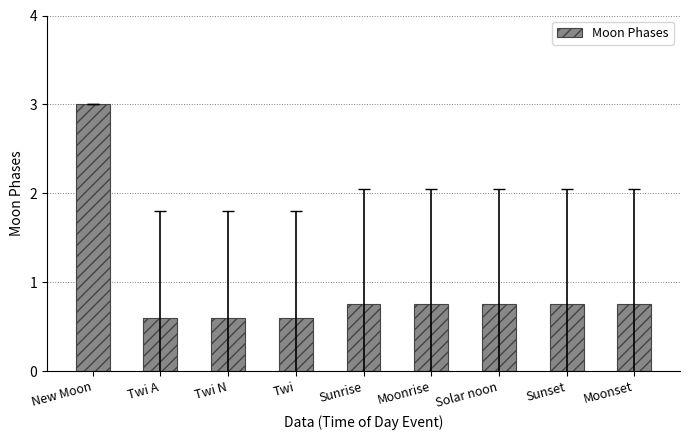

How many bars are there in total?

9